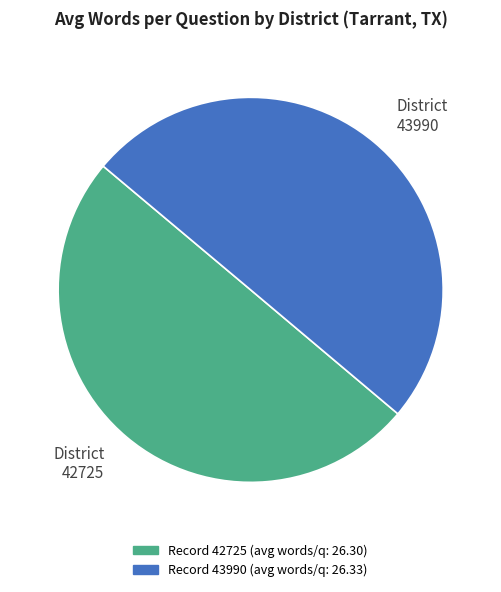

Combined, do District 42725 and District 43990 account for over 50%?

Yes